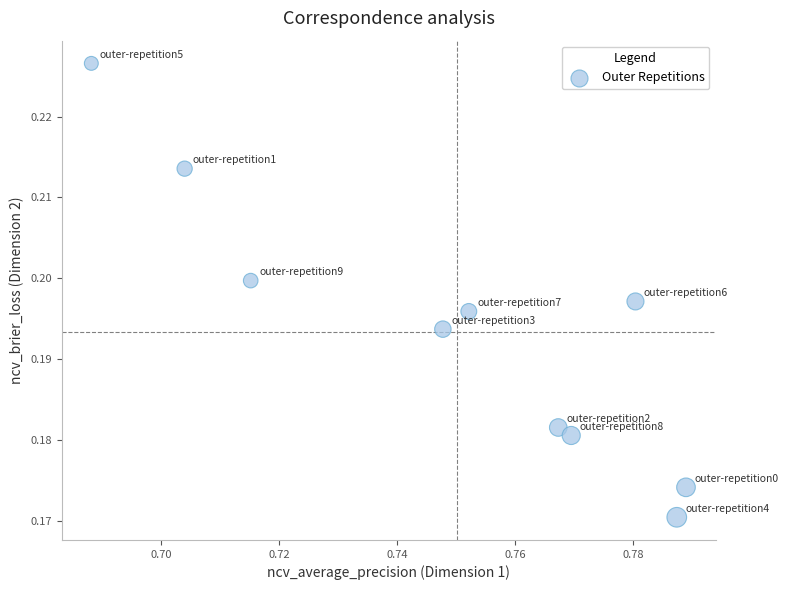

What is the average X value?

0.8